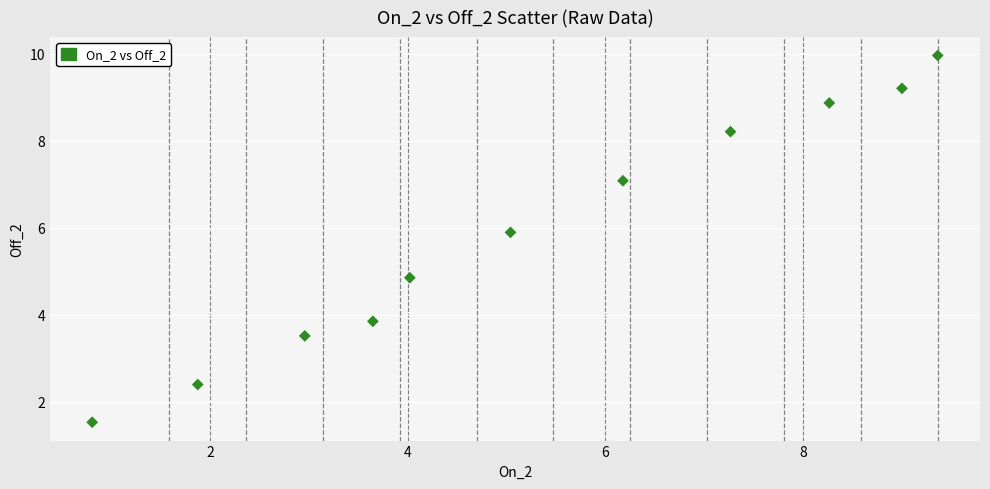

What is the range of Y values (max minus min)?

8.4